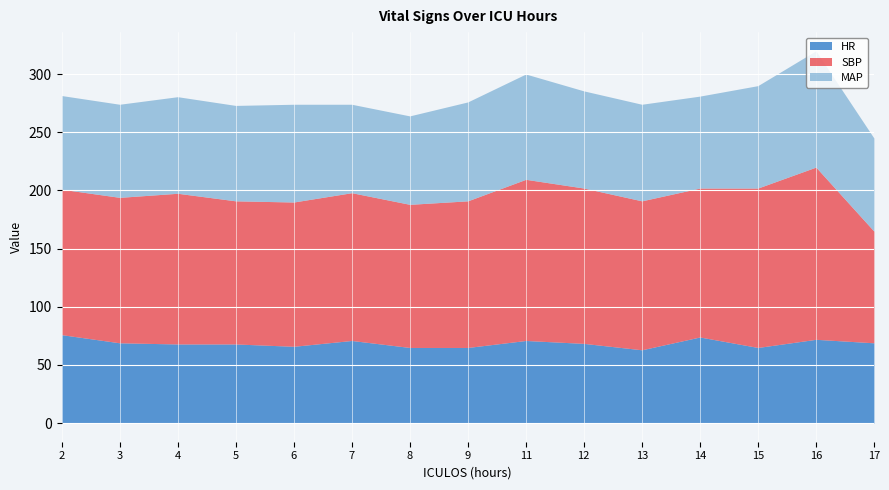

Is it true that MAP equals 76.0 at 8?

True